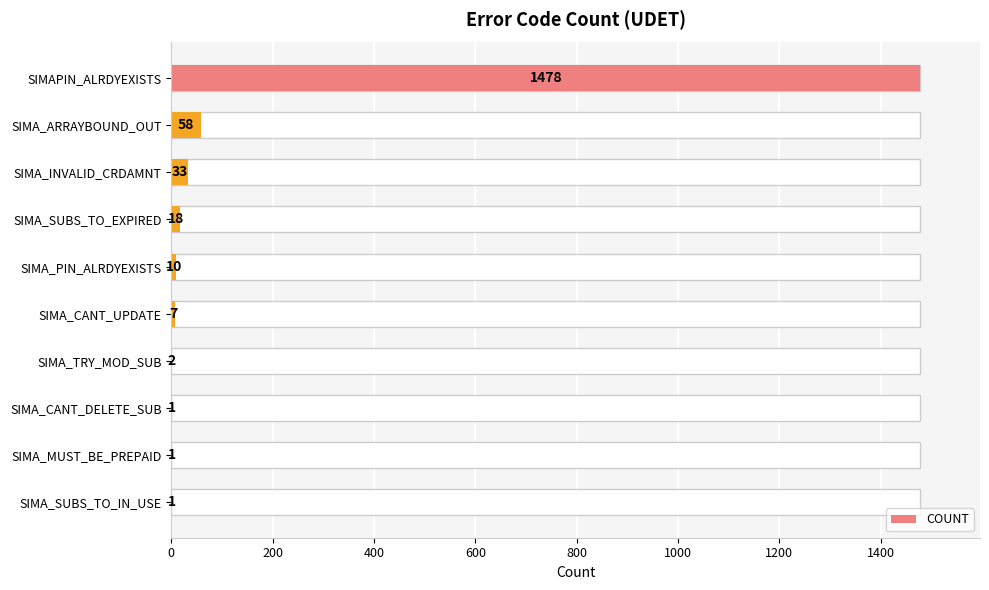

What is the difference between the maximum and minimum values?

1477